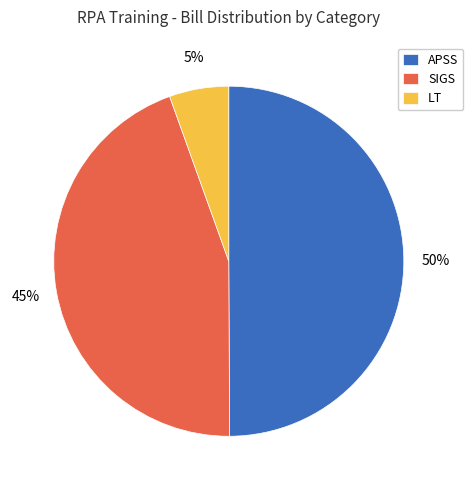

Does SIGS account for over 50% of the chart?

No